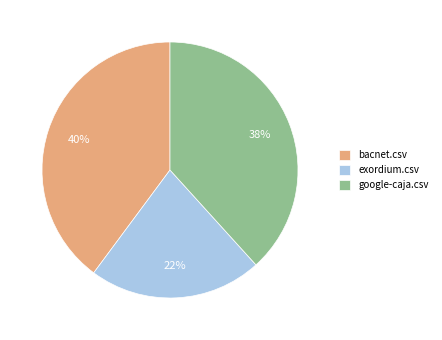

Which has a higher value, bacnet.csv or google-caja.csv?

bacnet.csv